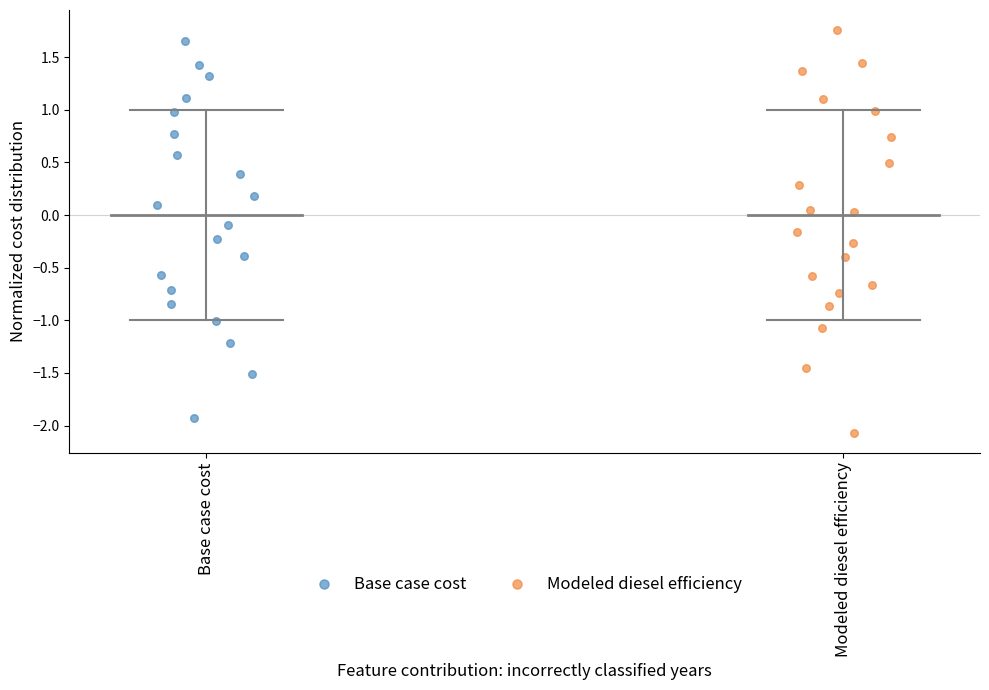

Which series has the largest Y range (max minus min)?

Modeled diesel efficiency